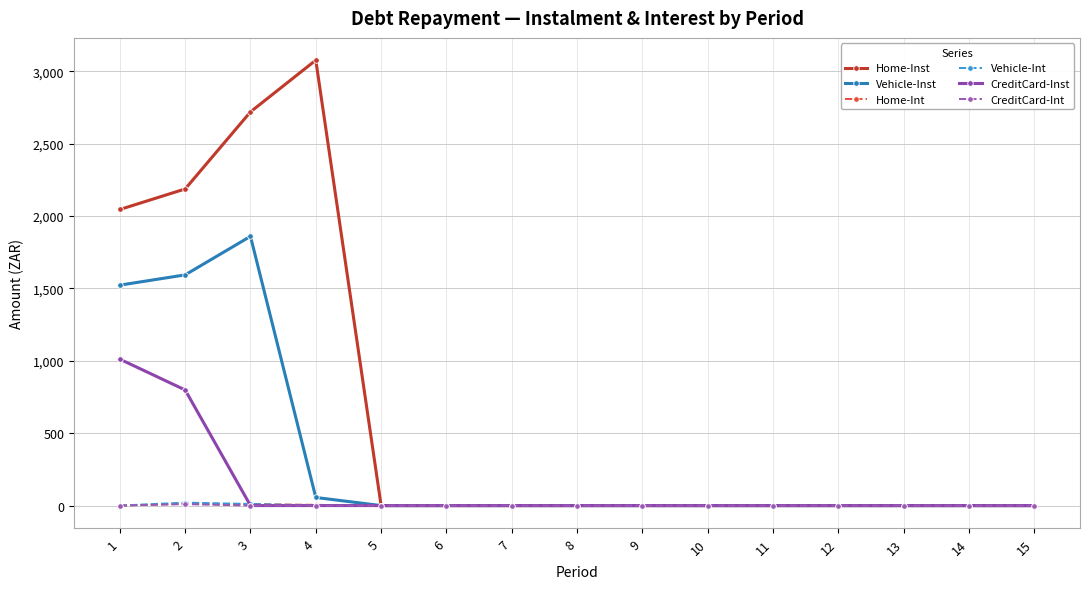

What are all the series names shown in the legend?

Home-Inst, Vehicle-Inst, Home-Int, Vehicle-Int, CreditCard-Inst, CreditCard-Int